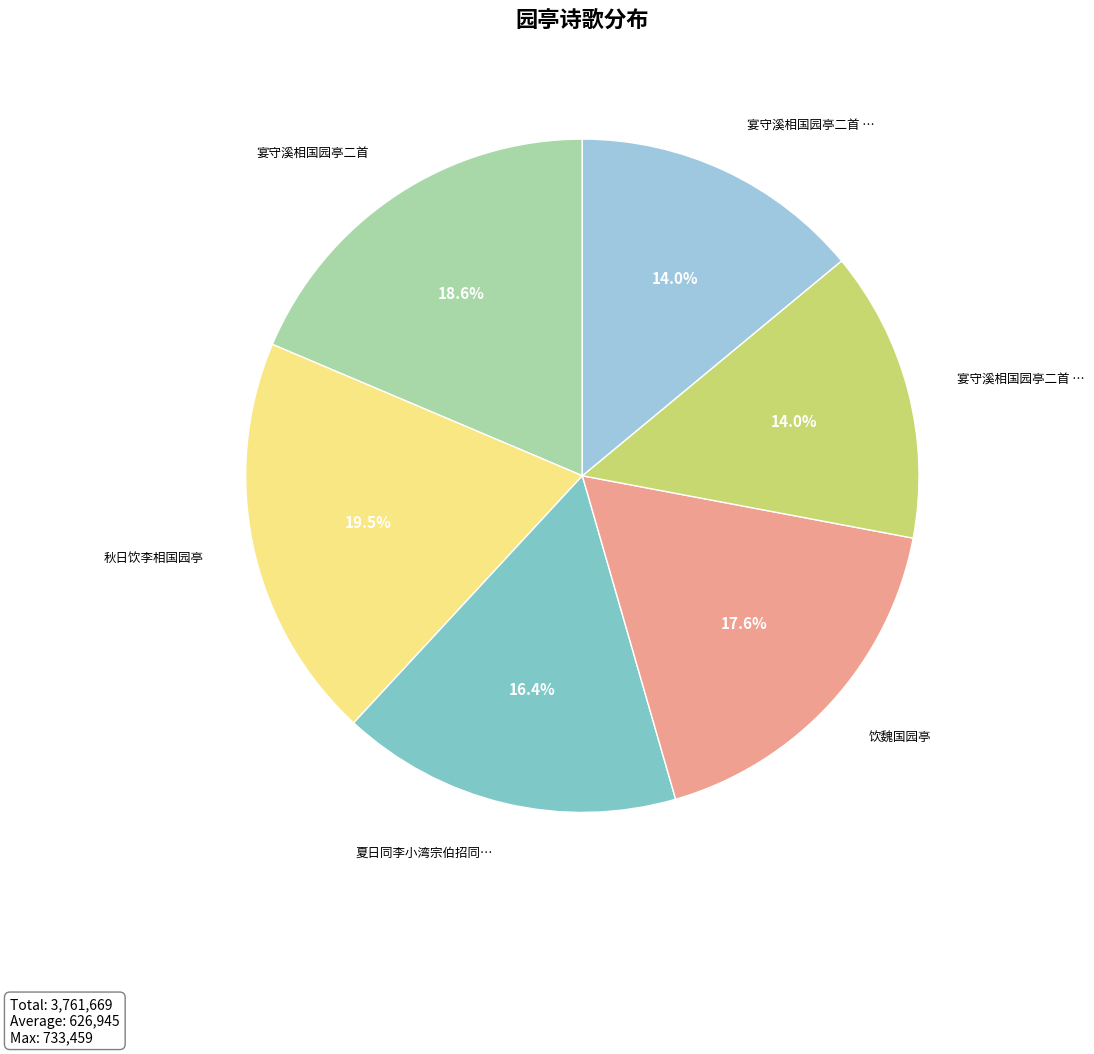

Is there any slice that represents more than half of the pie?

No